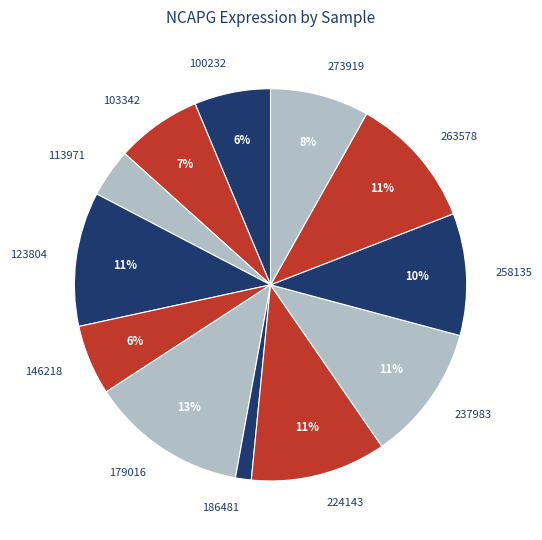

To the nearest percent, what percentage of the pie is 258135?

10%